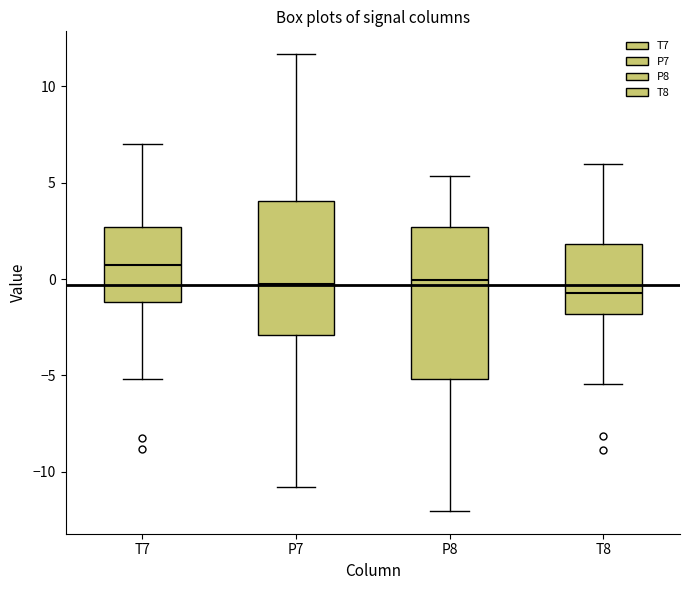

Where is the upper edge of the box for P8 on the y-axis? The values are not printed on the chart, so give them approximately, as read against the axis.

2.5